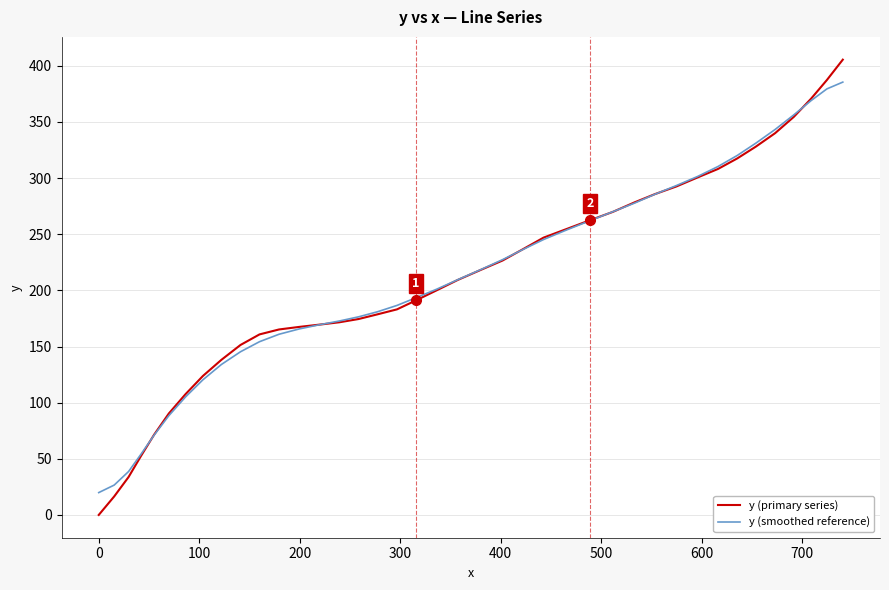

What is the maximum value for y (primary series)?

405.5